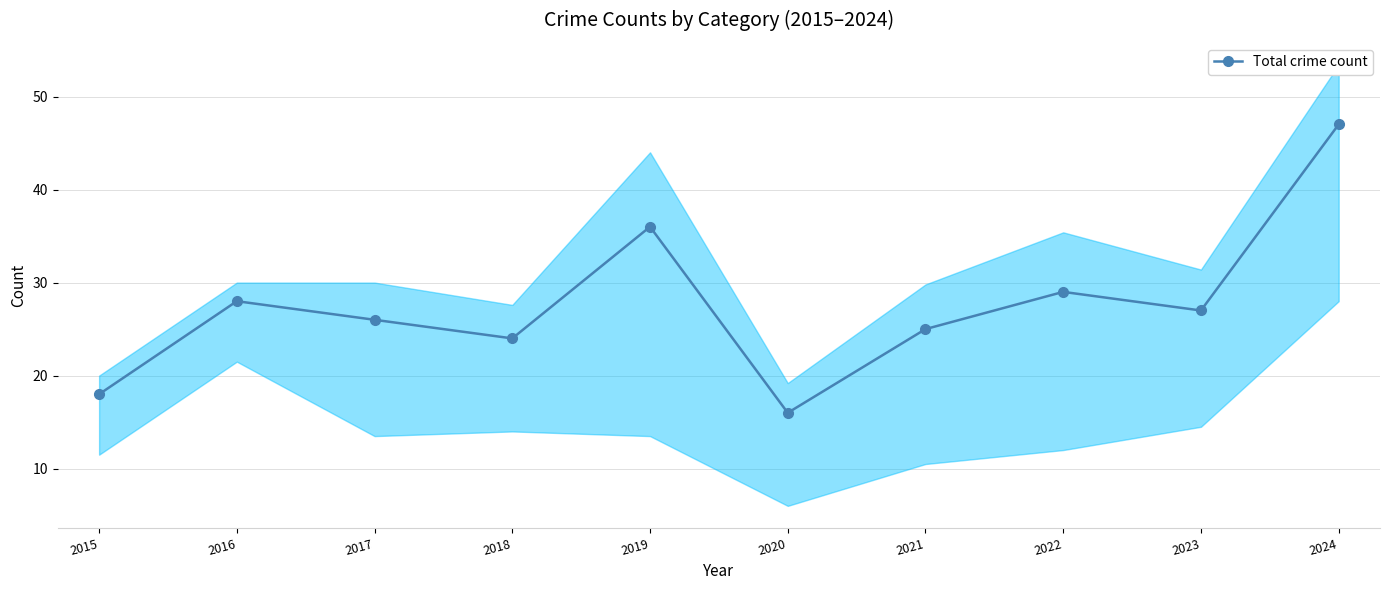

Is it true that the value at 2021 is 34?

False